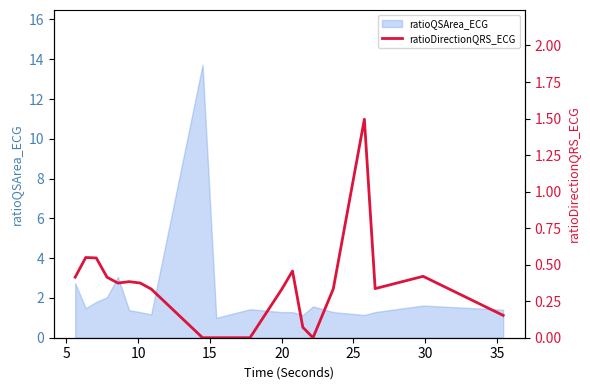

True or false: there are more than 2 points higher than both neighbors.

True